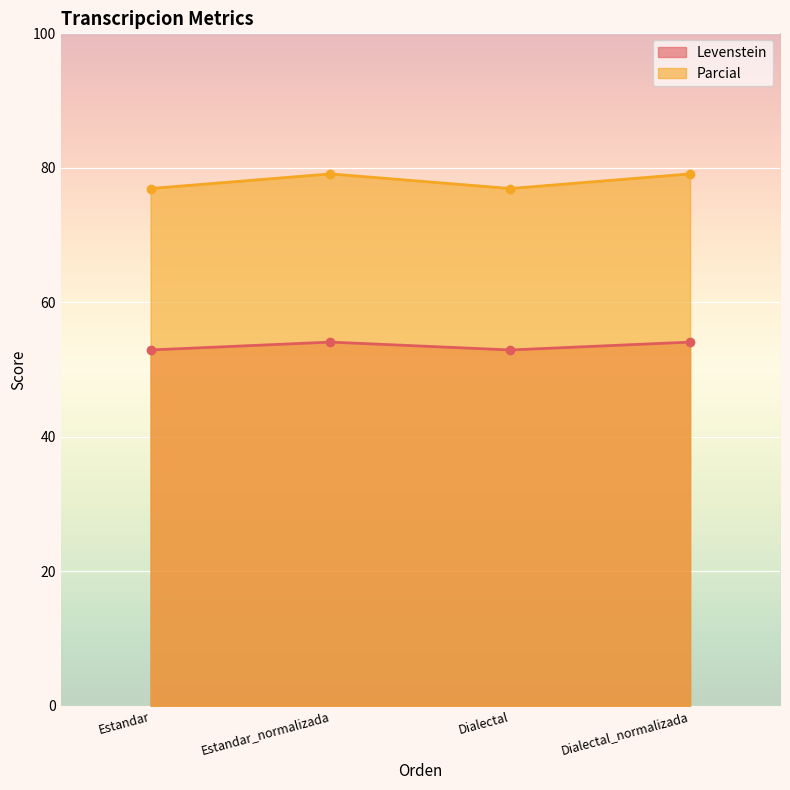

In Parcial, how many points are lower than both neighbors (excluding endpoints)?

1